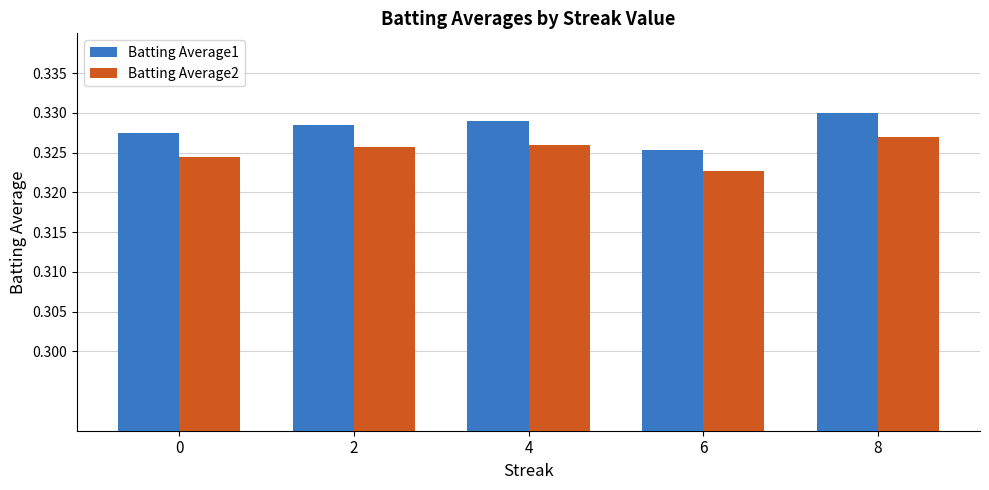

Rank the series by their maximum value, from highest to lowest.

Batting Average1, Batting Average2